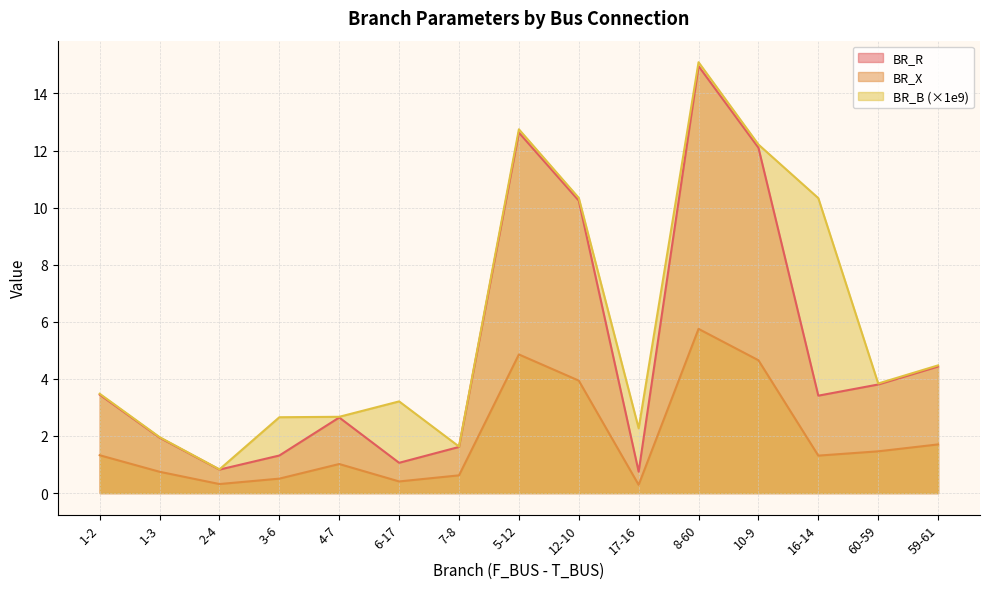

What is the difference between the second highest and minimum values in the BR_R series?

11.9